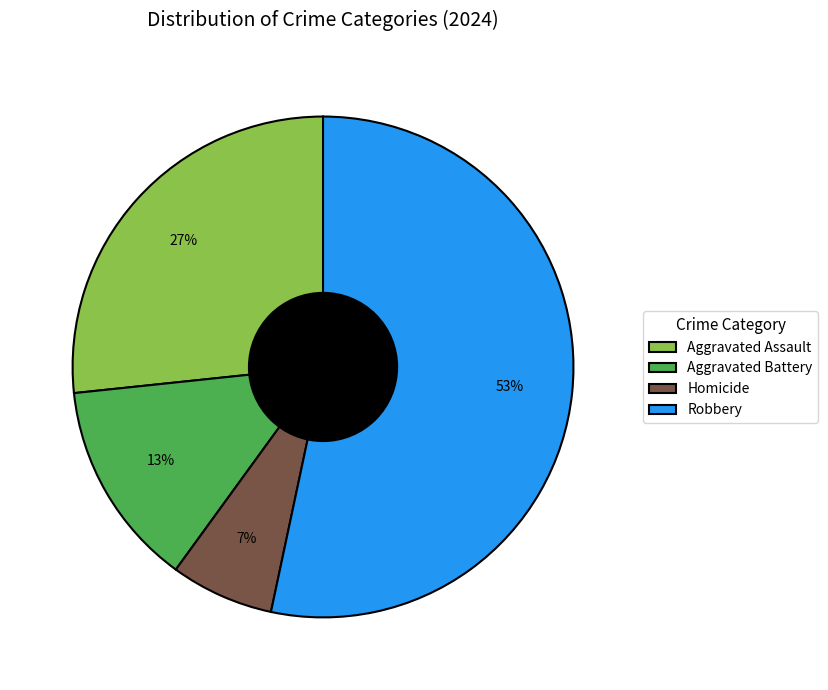

Which has a higher value, Homicide or Robbery?

Robbery